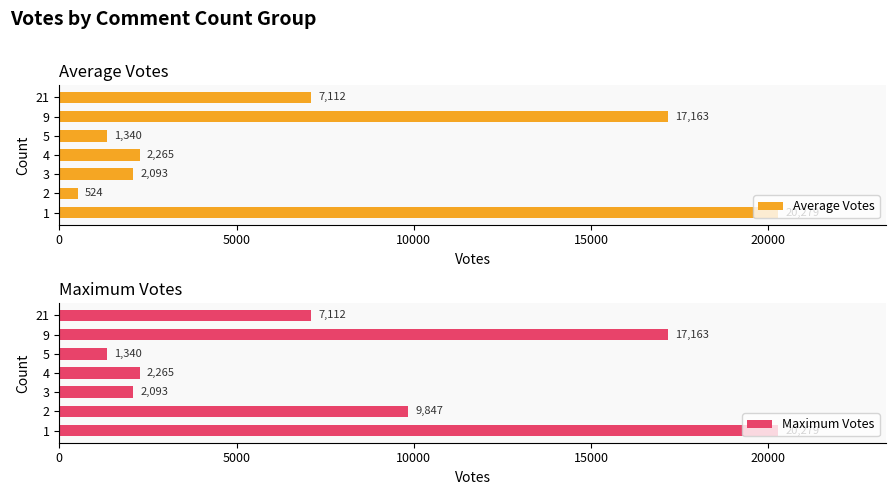

What is the average value of the Average Votes series?

7254